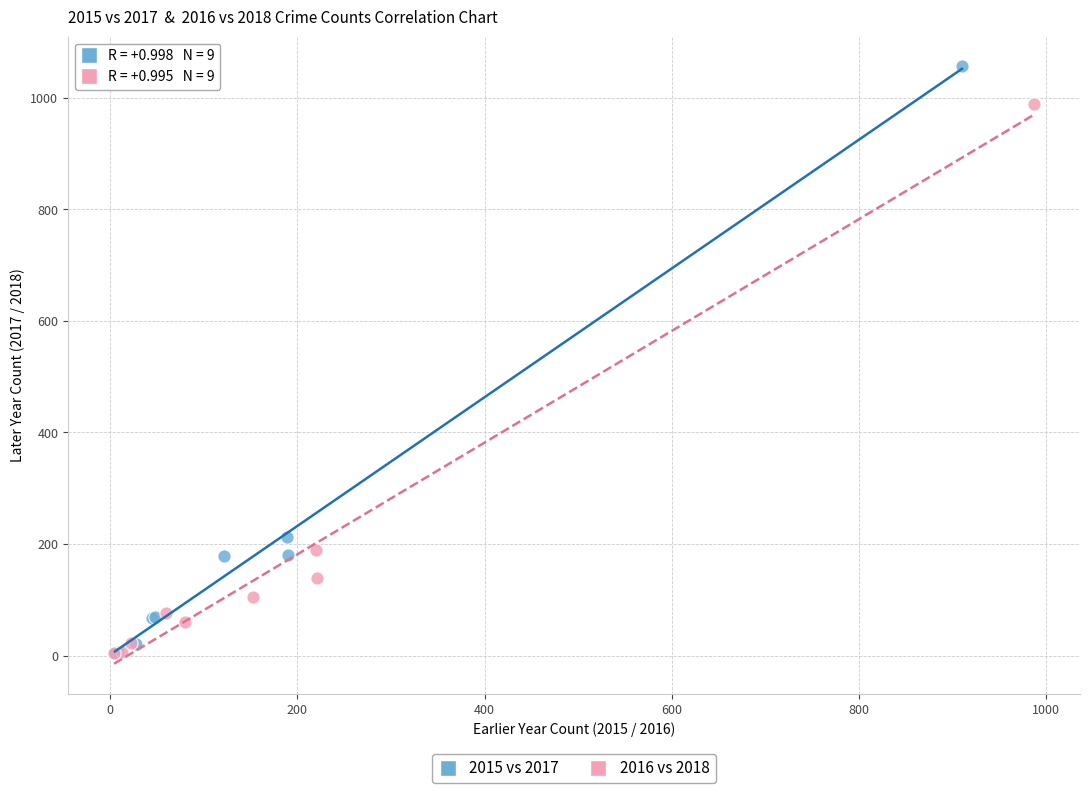

Which series has the widest spread of Y values?

2015 vs 2017